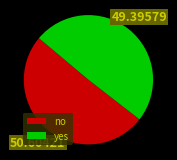

What is the largest slice in the pie chart?

no